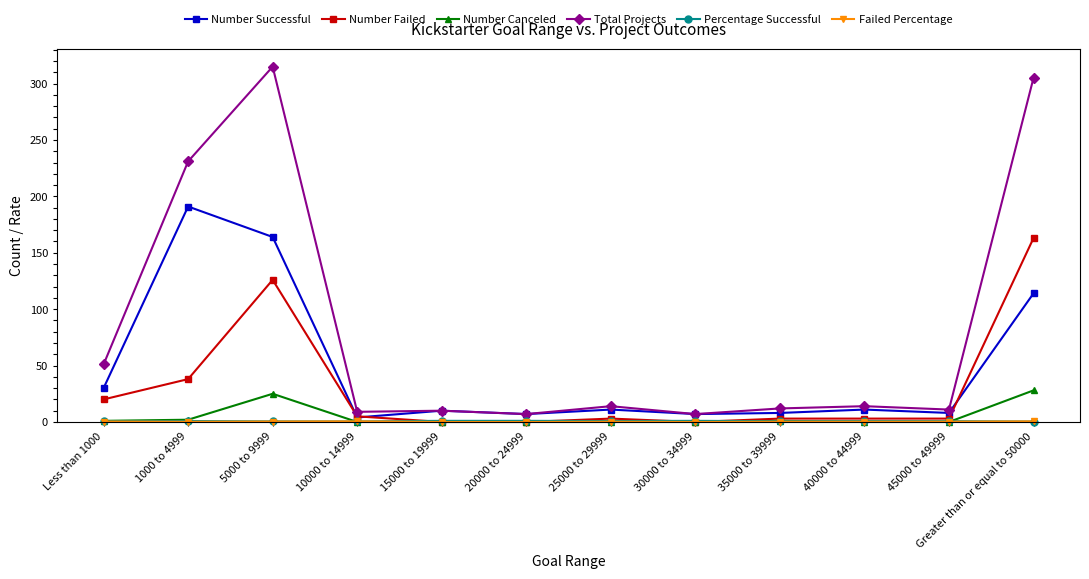

Which series has the widest spread of values?

Total Projects